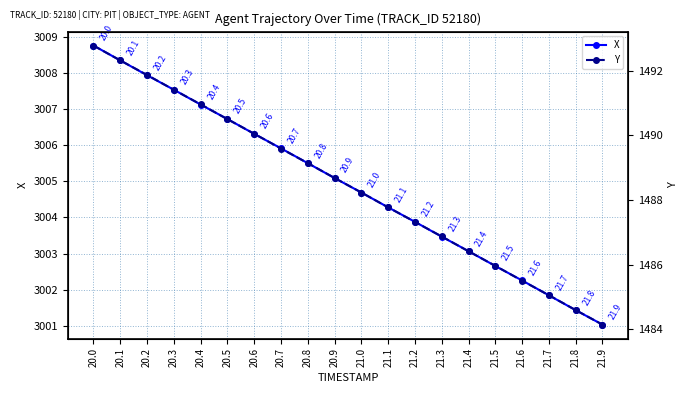

What is the average value of the X series?

3004.9